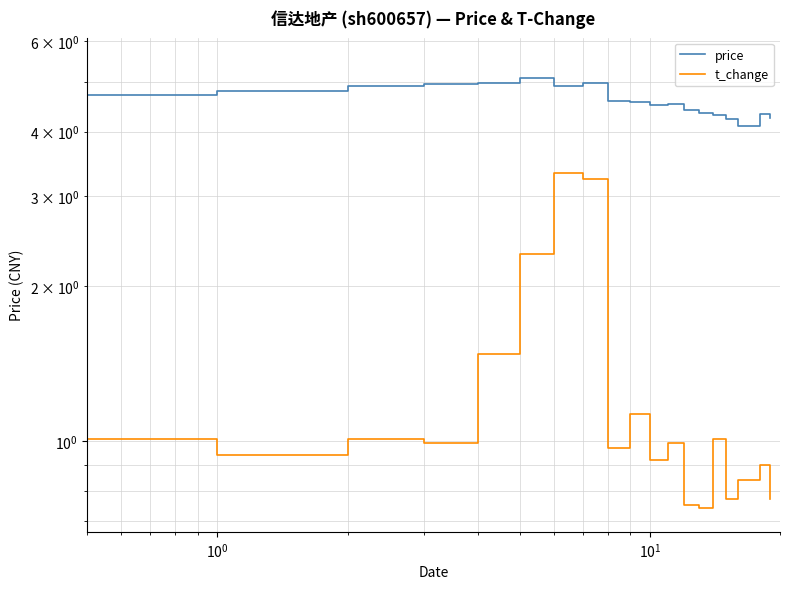

Reading right to left, list all the values displayed in this chart.

price: 4.2	4.3	4.1	4.1	4.2	4.3	4.3	4.4	4.5	4.5	4.6	4.6	5.0	4.9	5.1	5.0	4.9	4.9	4.8	4.7
t_change: 0.8	0.9	0.8	0.8	0.8	1.0	0.7	0.8	1.0	0.9	1.1	1.0	3.2	3.3	2.3	1.5	1.0	1.0	0.9	1.0